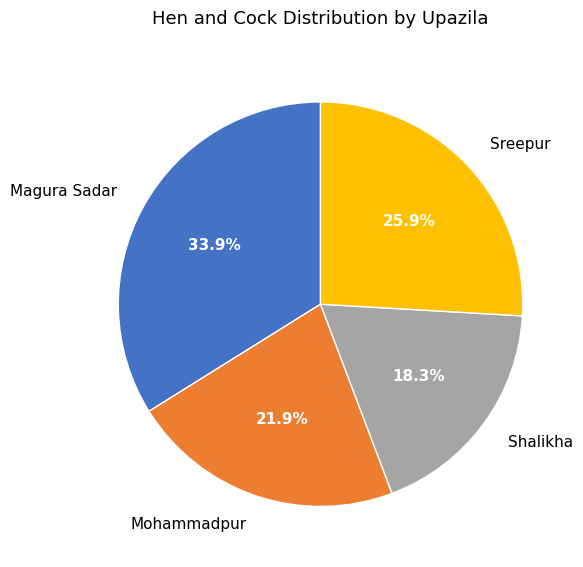

To the nearest percent, what is the difference between the Mohammadpur and Shalikha slice percentages?

4%